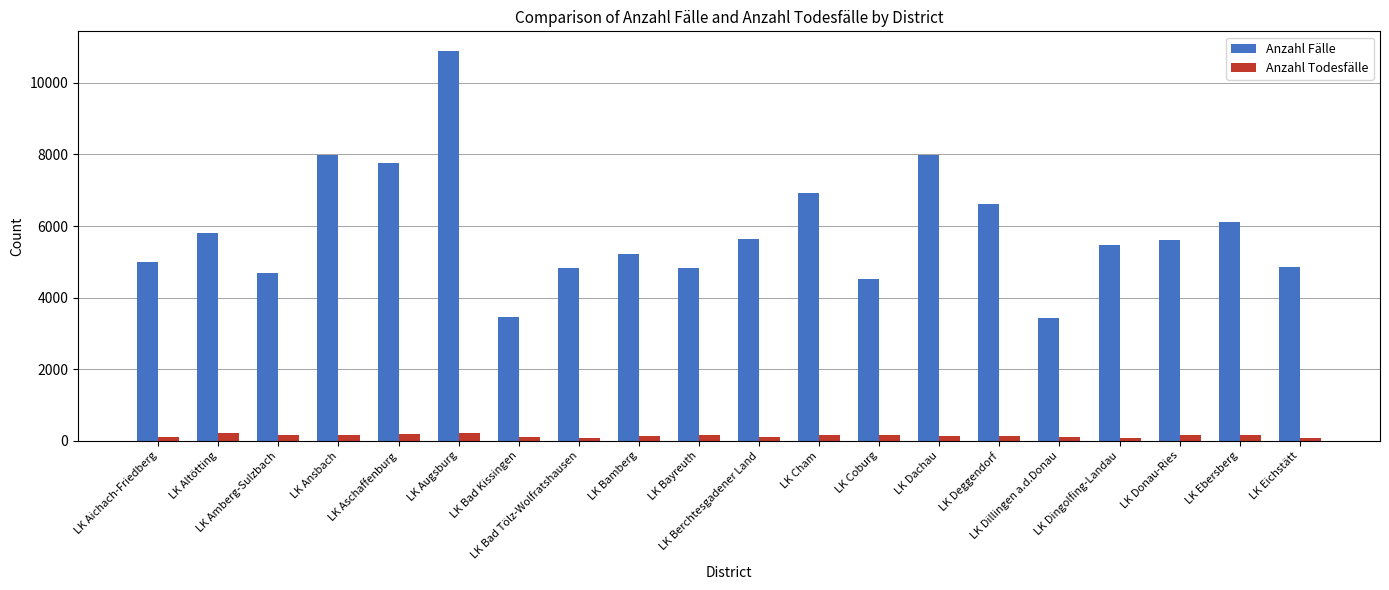

The value of Anzahl Todesfälle at LK Dingolfing-Landau is 87. True or false?

True